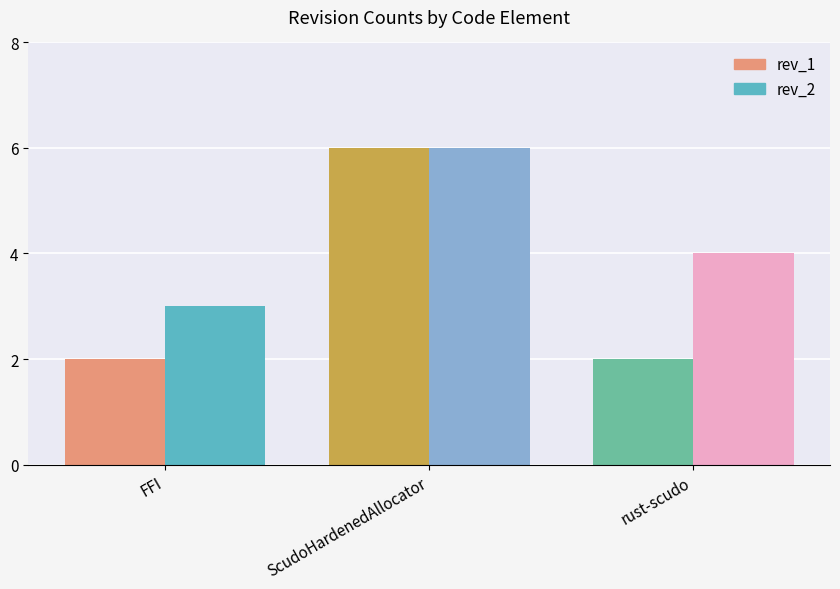

The rev_2 series shows 1 at FFI. True or false?

False